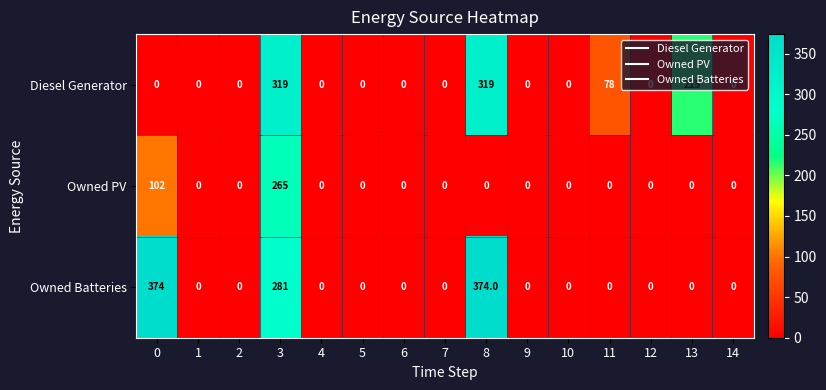

What is the spread (max minus min) of values at 8?

374